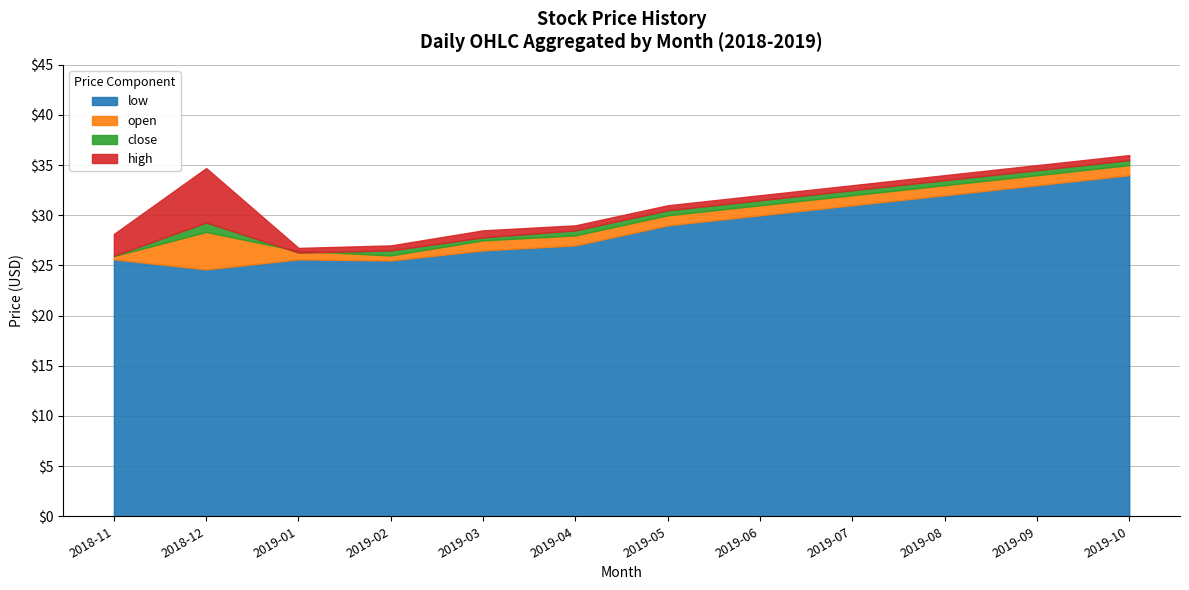

What is the smallest value displayed?

4.9